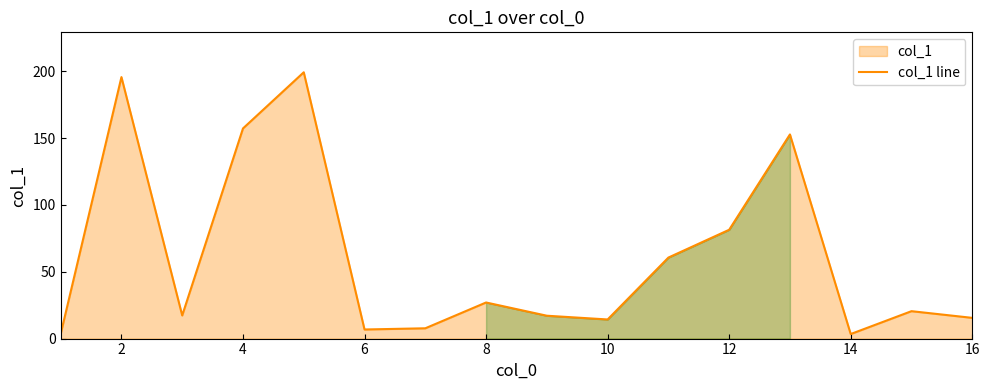

What is the change in value from 2 to 6?

-188.8